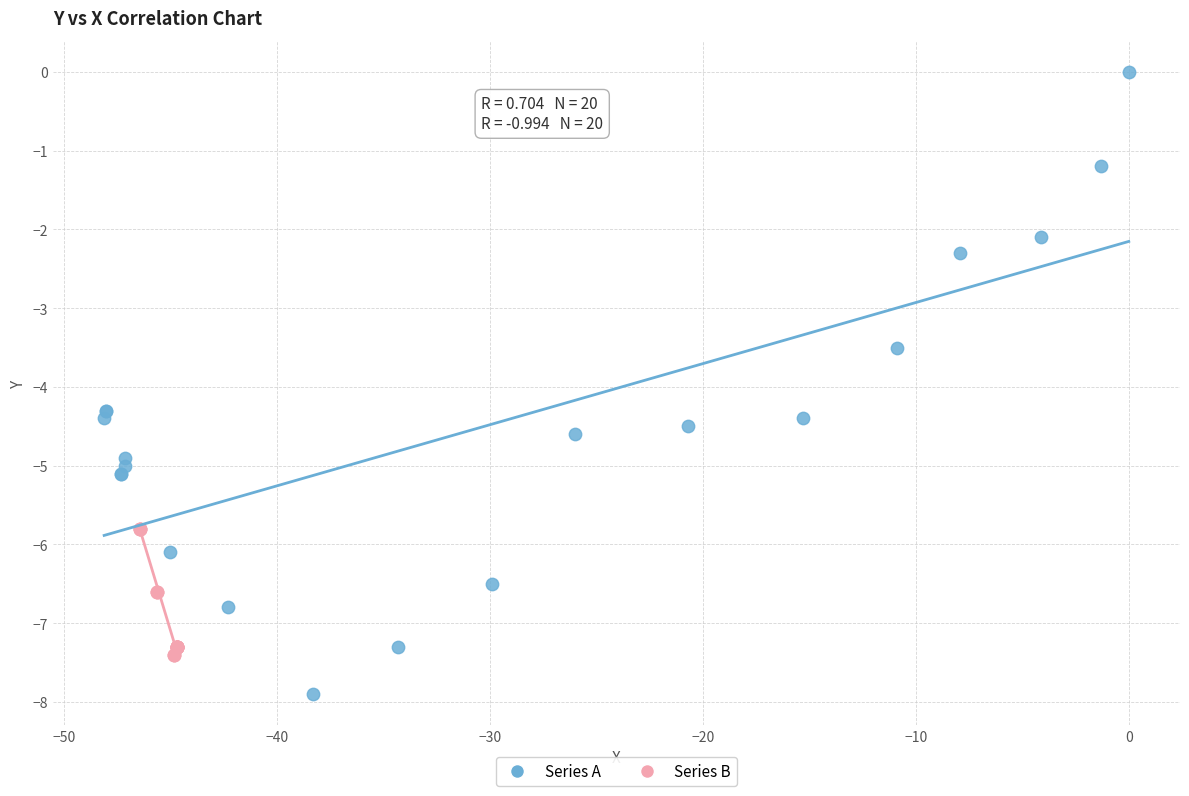

Which series has the largest Y range (max minus min)?

Series A